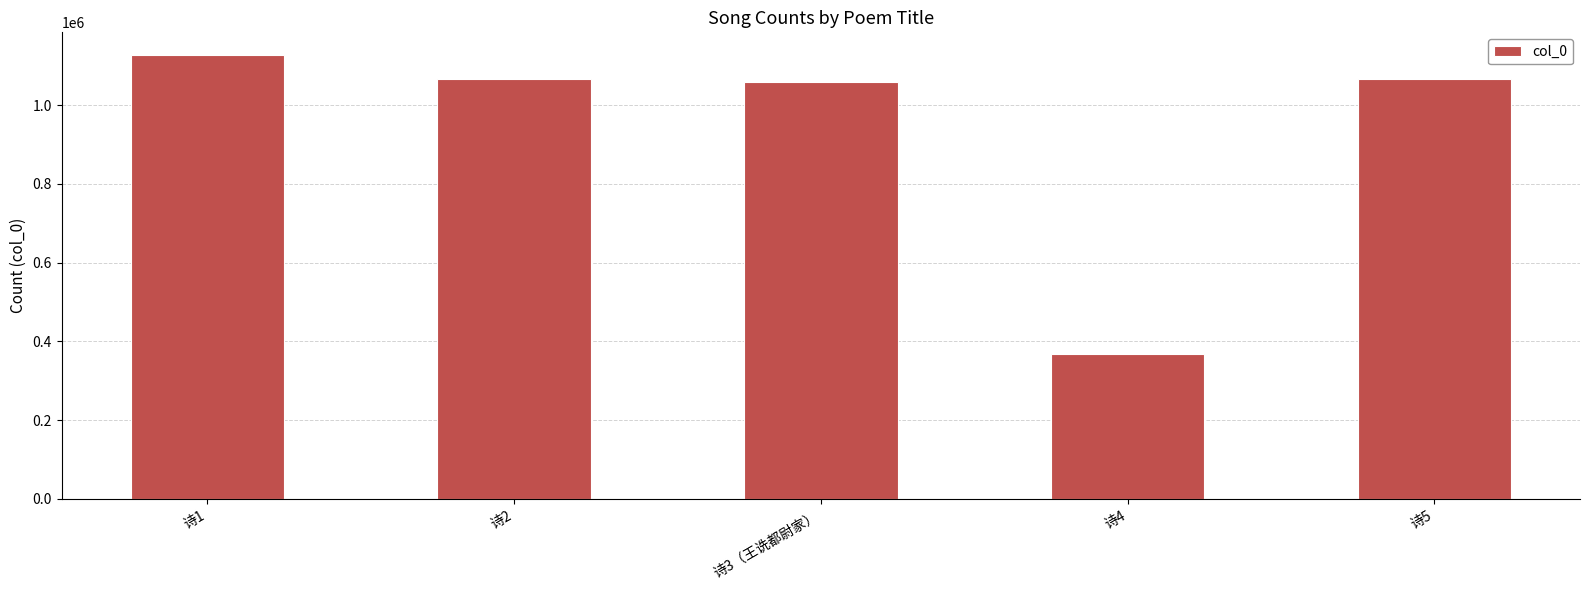

How many bars are there in total?

5